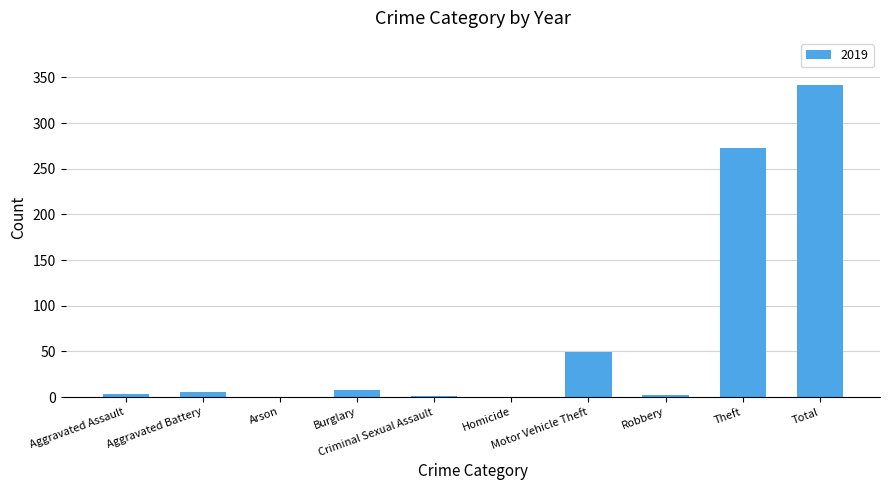

What is the greatest value displayed?

342